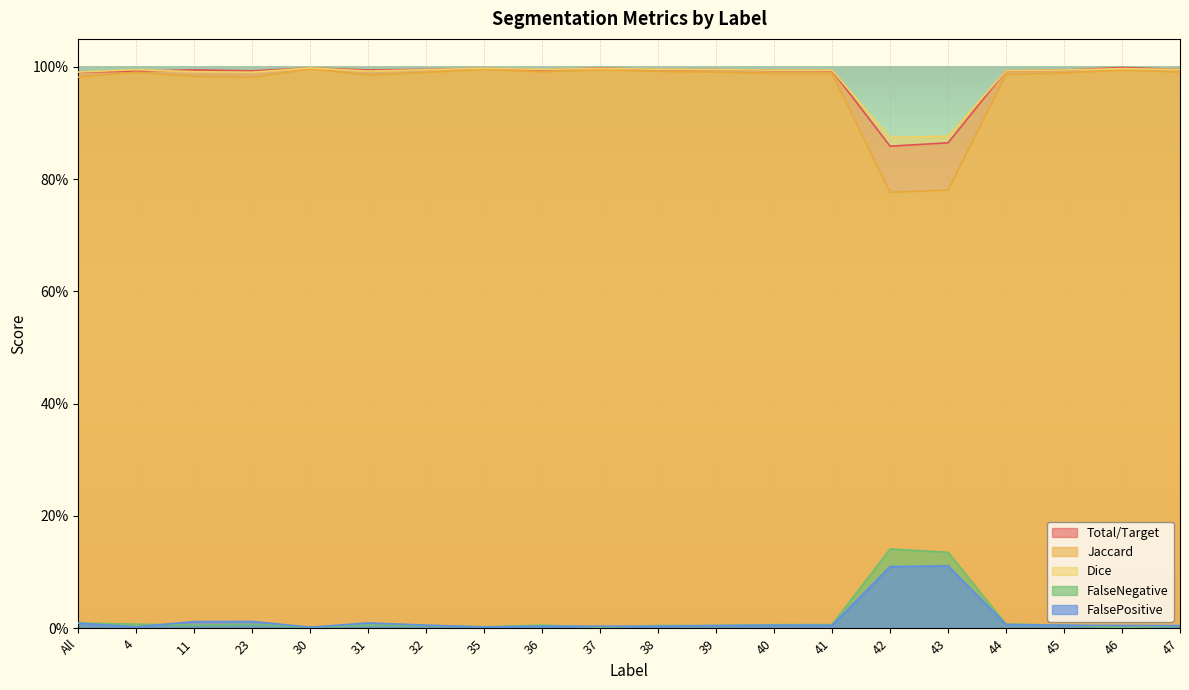

True or false: FalsePositive and FalseNegative intersect in this chart.

True